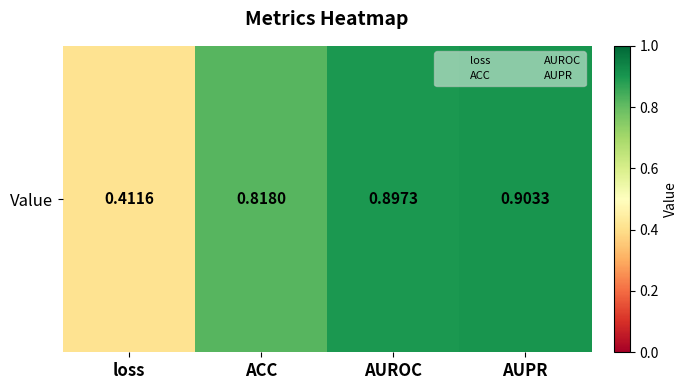

Rank the categories by value from highest to lowest.

AUPR, AUROC, ACC, loss